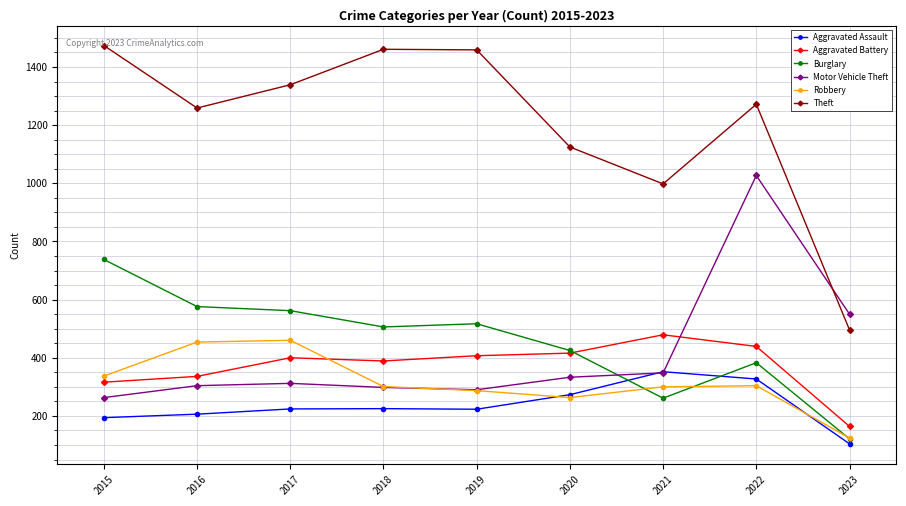

The value of Burglary at 2021 is 116. True or false?

False